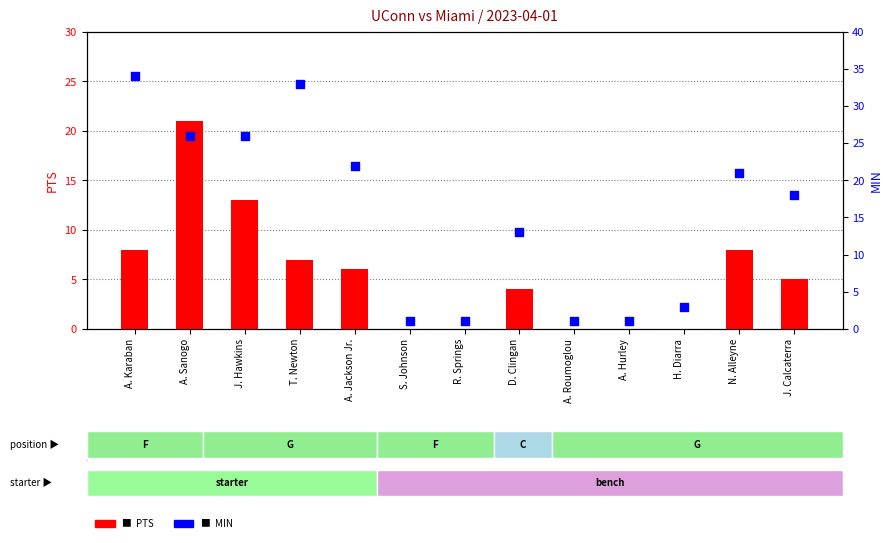

What is the total value across all series at H. Diarra?

3